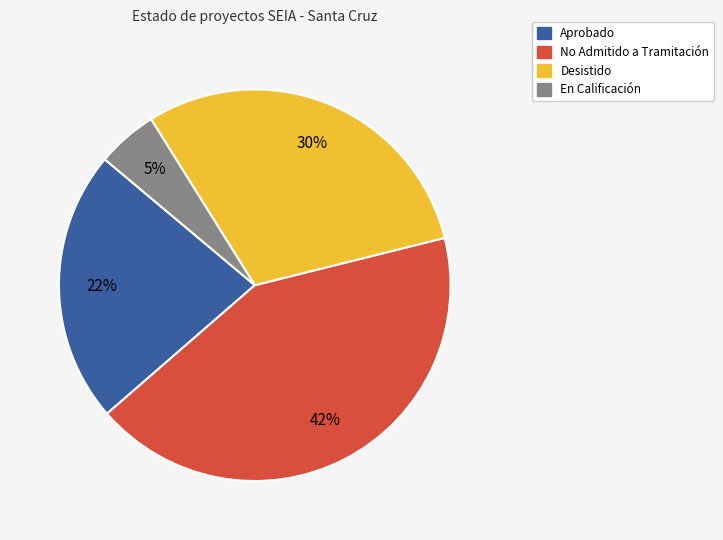

Is there a majority slice in this chart?

No